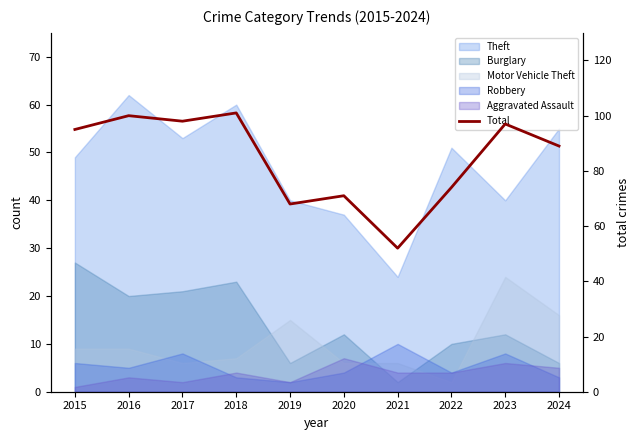

Reading right to left, extract all data points from this chart.

89	97	74	52	71	68	101	98	100	95